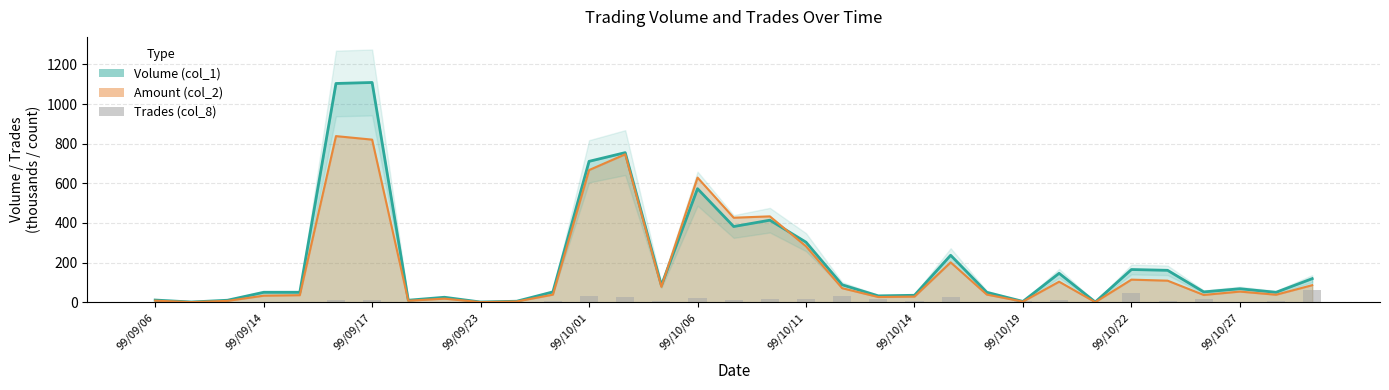

What is the smallest value displayed?

1